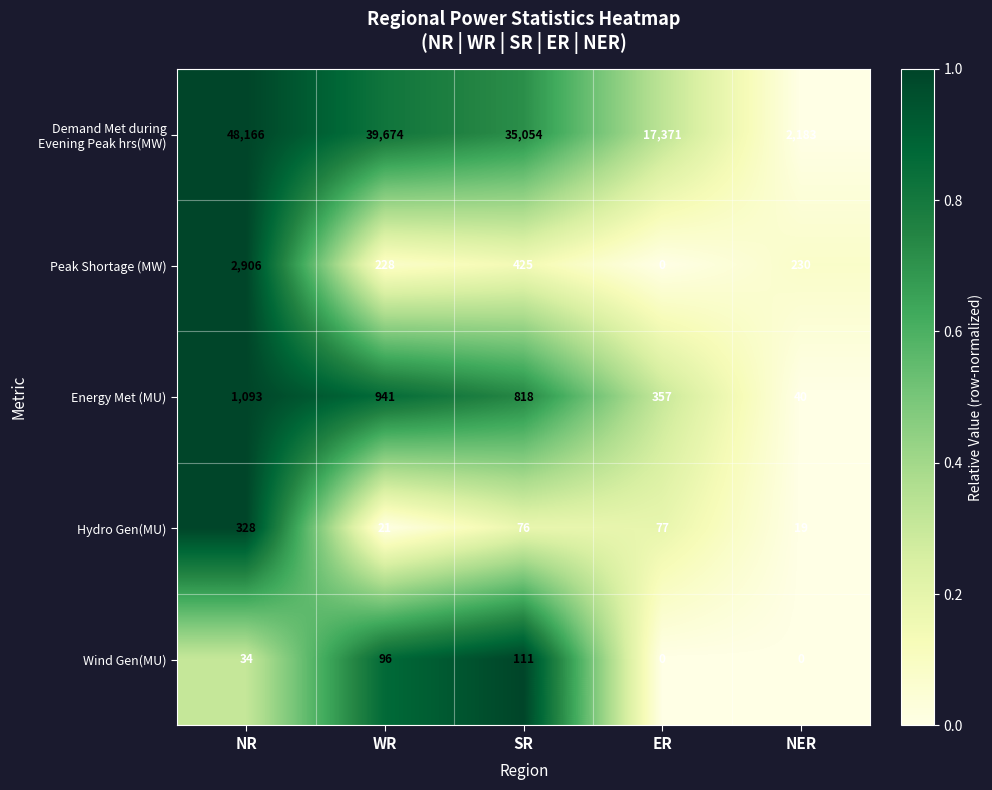

At how many categories does at least one series exceed 0?

5